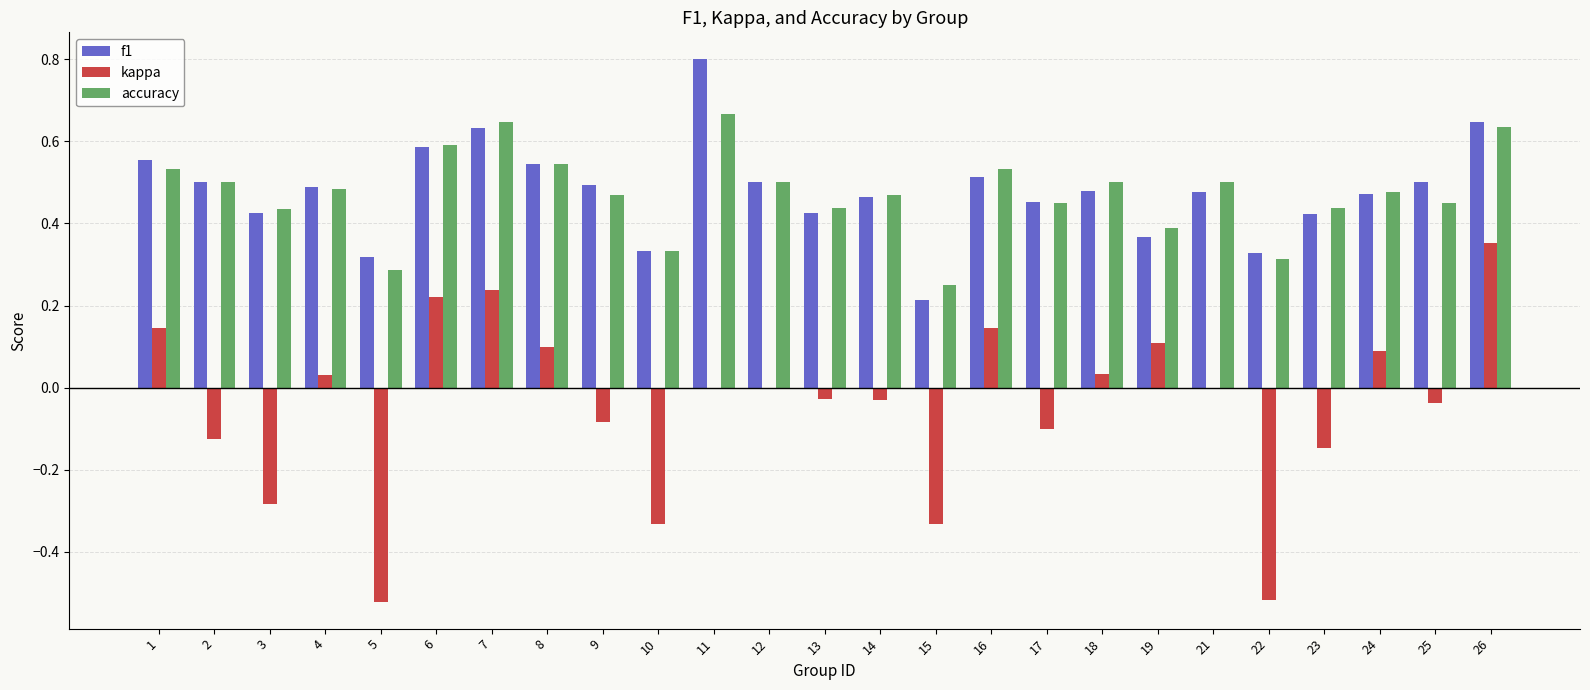

Which series changed the most between 4 and 7?

kappa